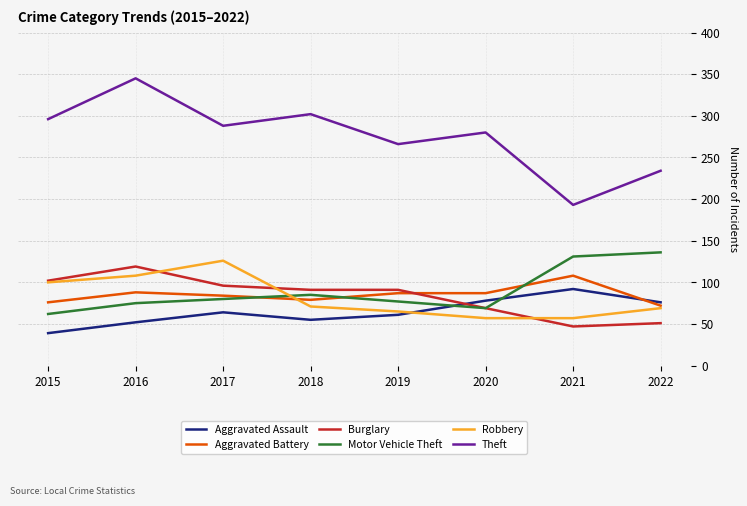

What is the difference between the maximum and minimum values in the Aggravated Assault series?

53